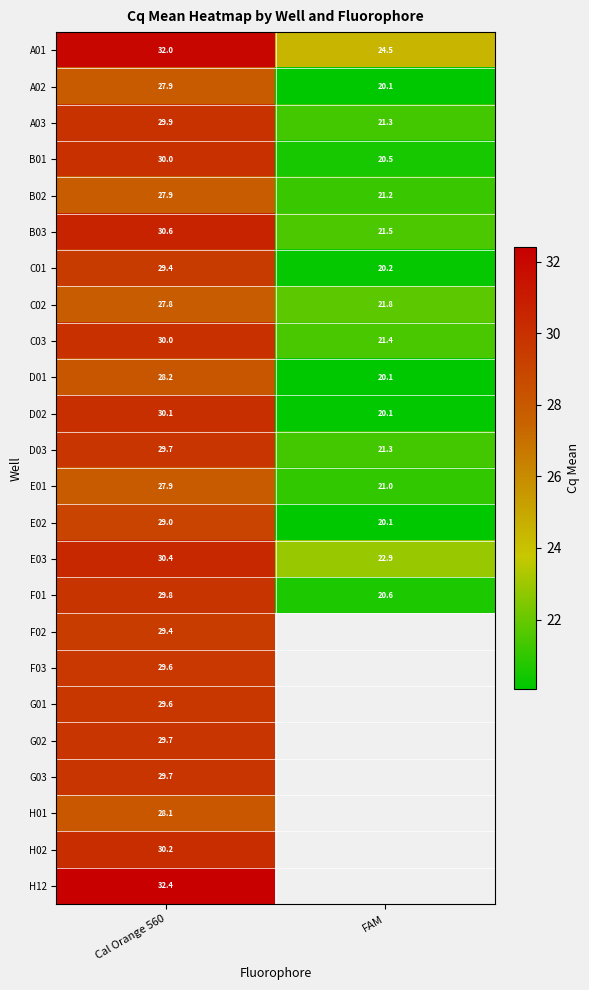

What is the total value across all series at Cal Orange 560?

709.3